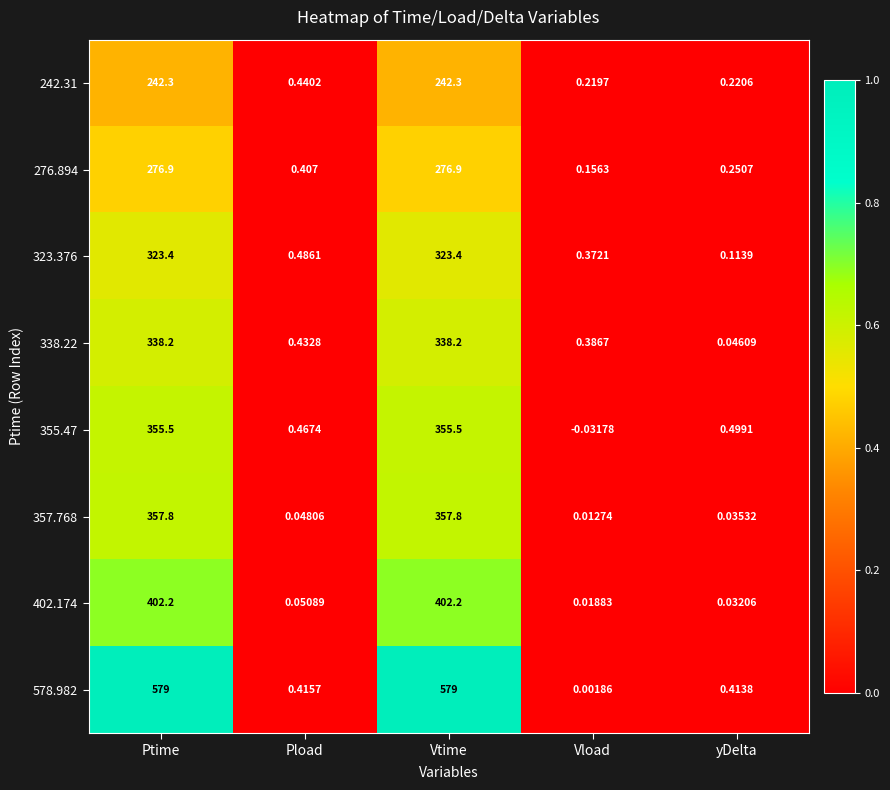

Which label corresponds to the smallest value in the chart?

Vload